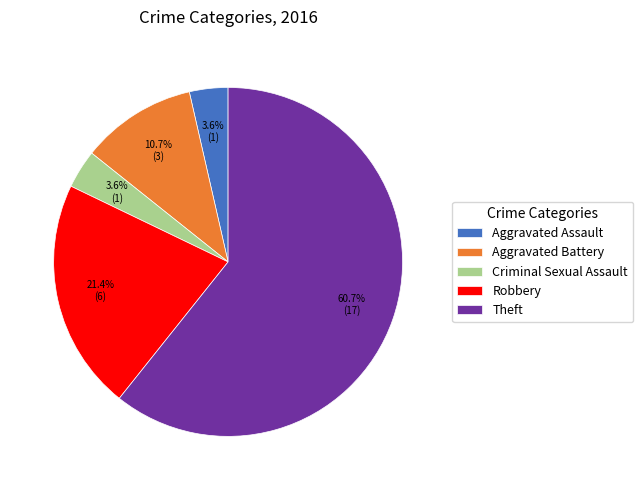

To the nearest percent, what is the average slice percentage?

20%